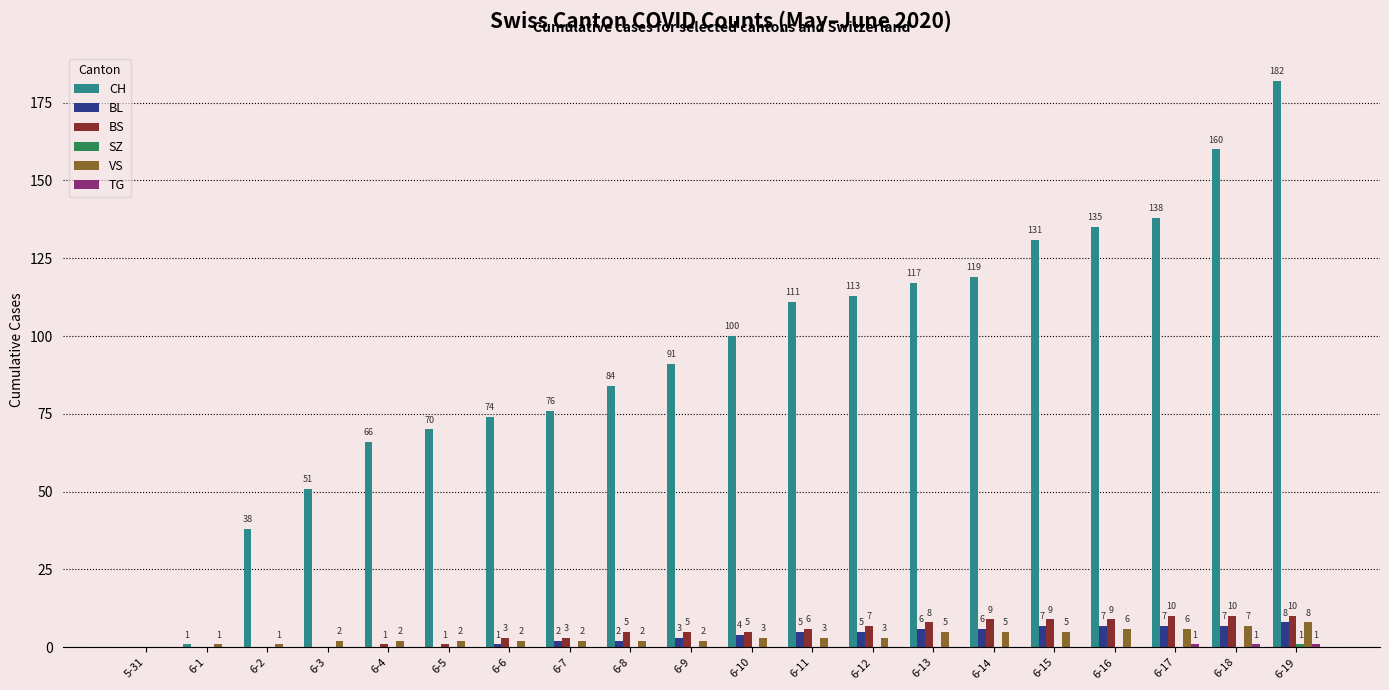

Is it true that VS equals 1 at 6-2?

True